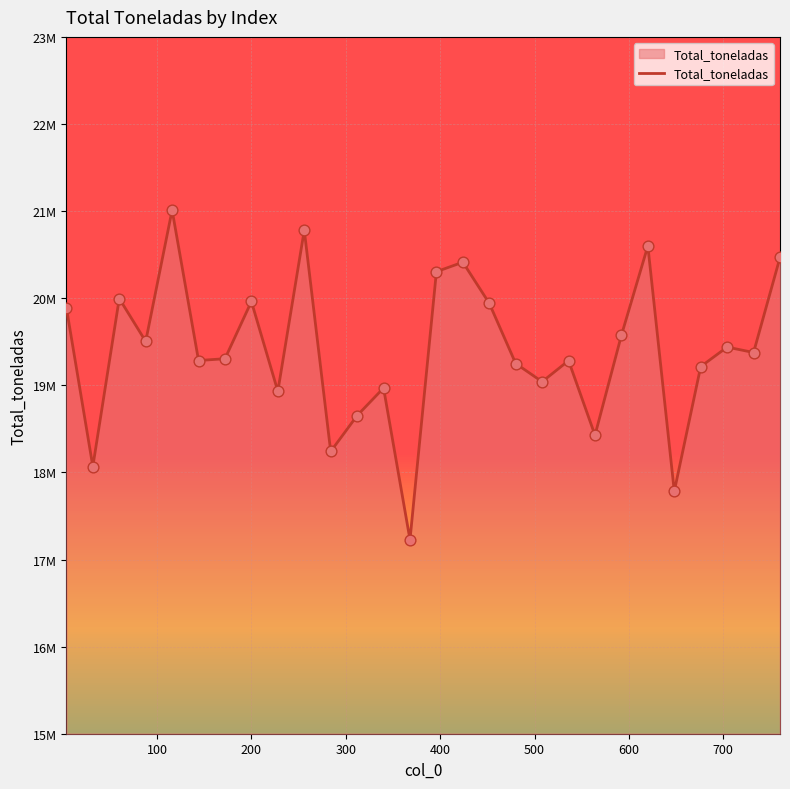

Does the chart have visible grid lines?

Yes